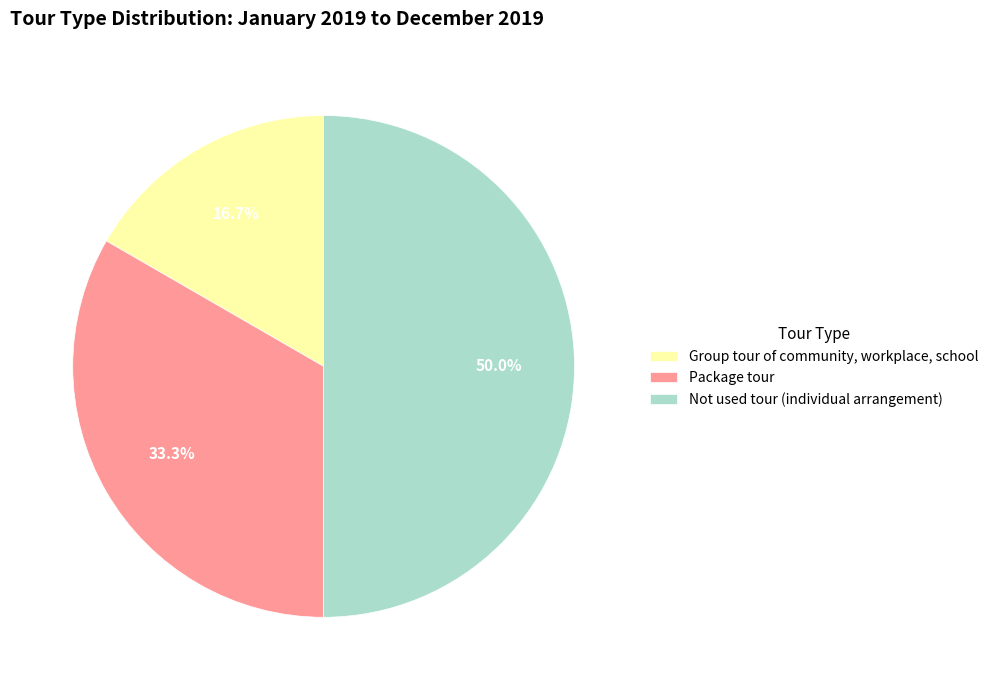

Rank the categories by value from highest to lowest.

Not used tour (individual arrangement), Package tour, Group tour of community, workplace, school